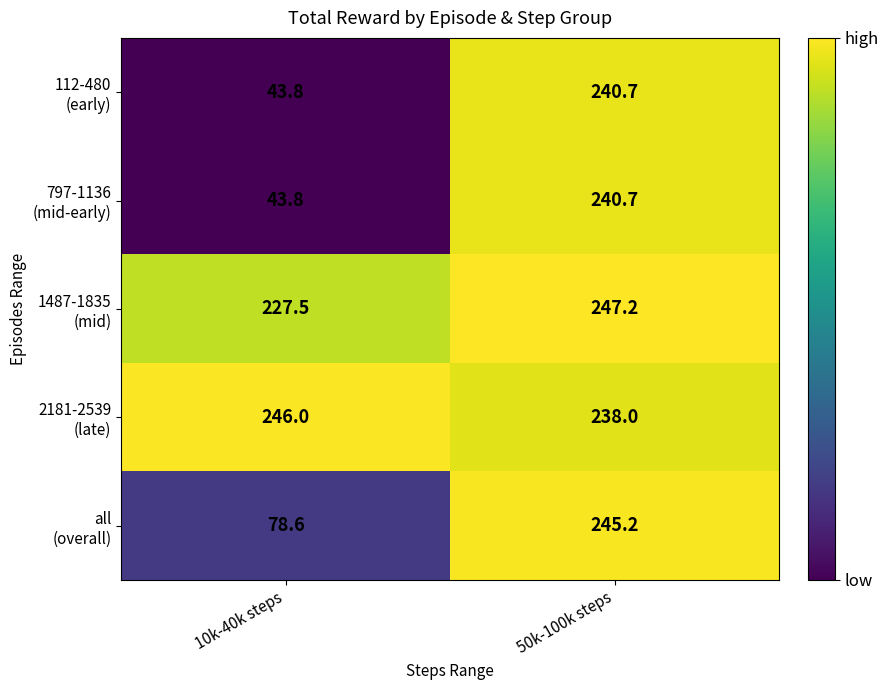

Which category has the highest value across all series?

50k-100k steps